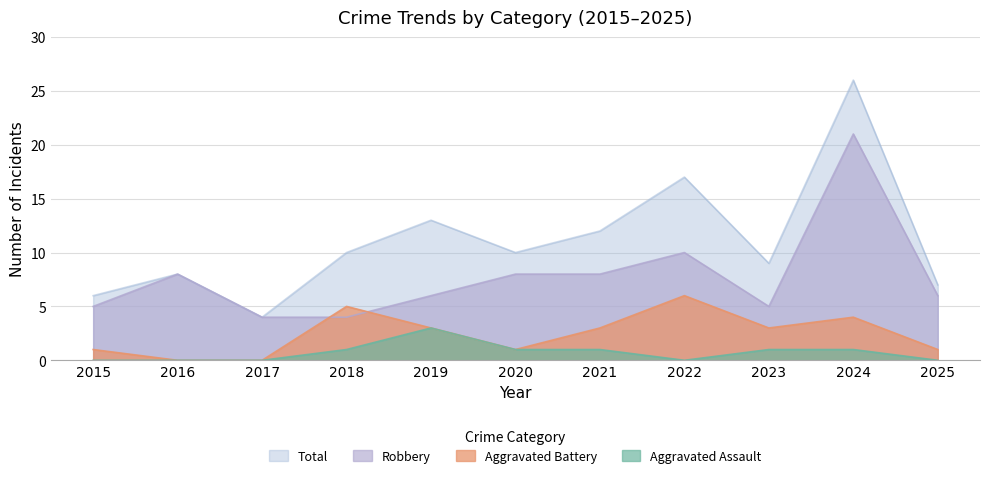

Is the value of Total at 2015 greater than the value of Aggravated Battery at 2015?

Yes